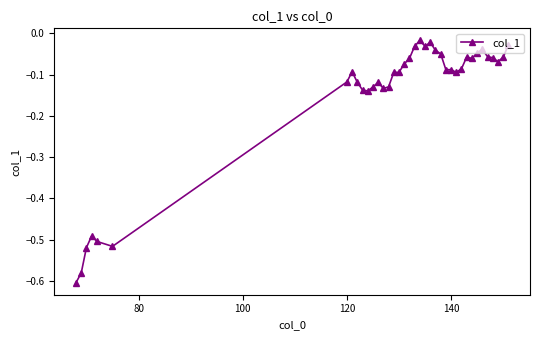

What is the sum of all values?

-5.7